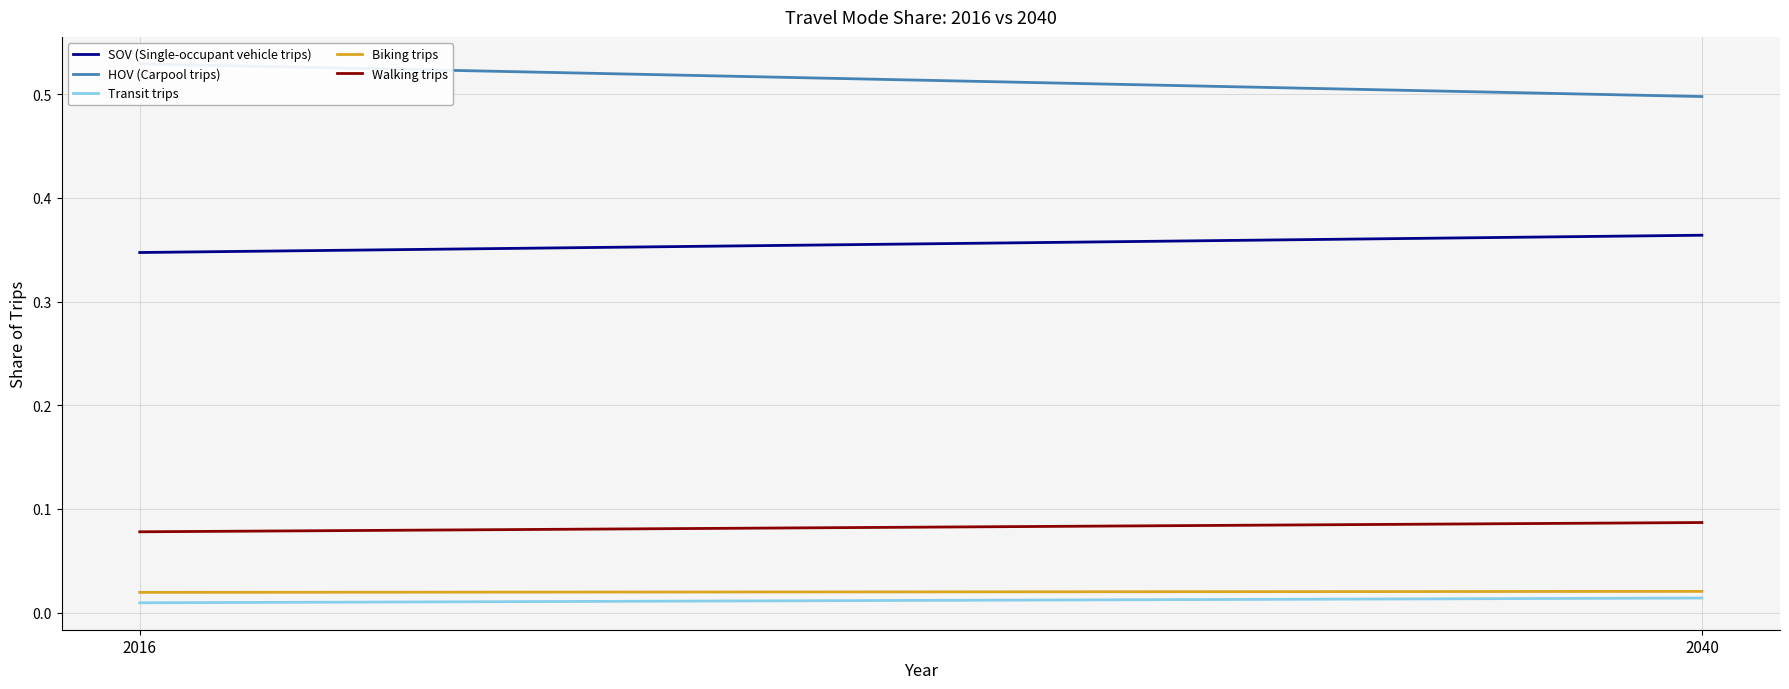

What is the sum of all Walking trips values?

0.2